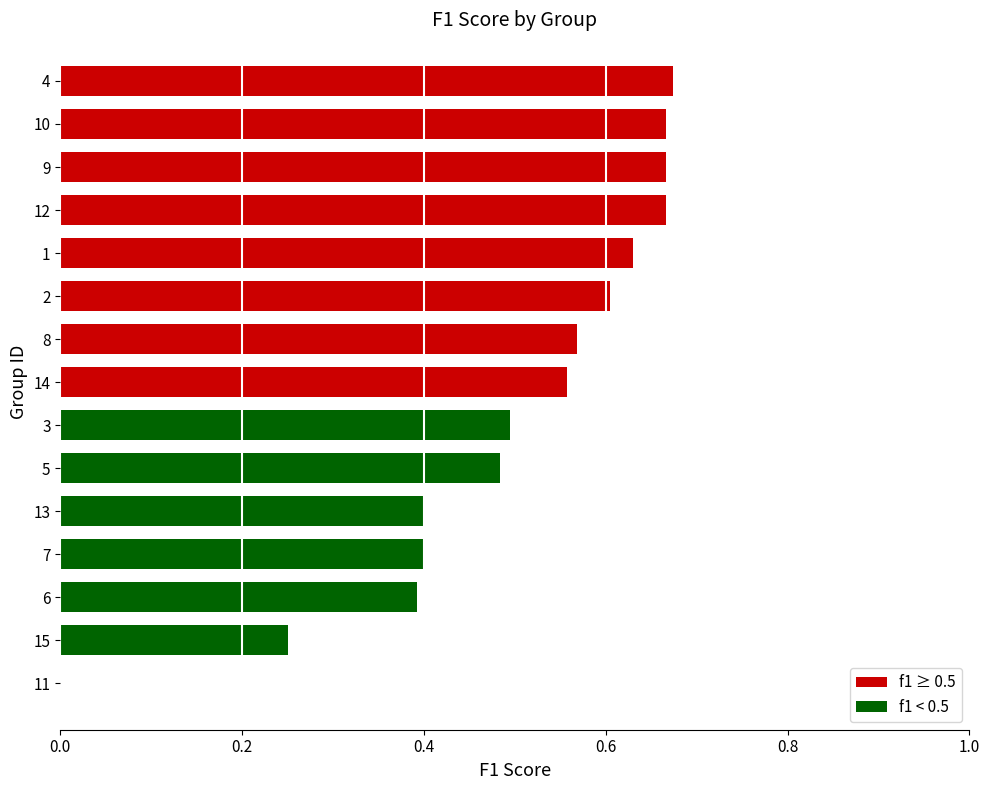

The value at 14 is 0.4. True or false?

False